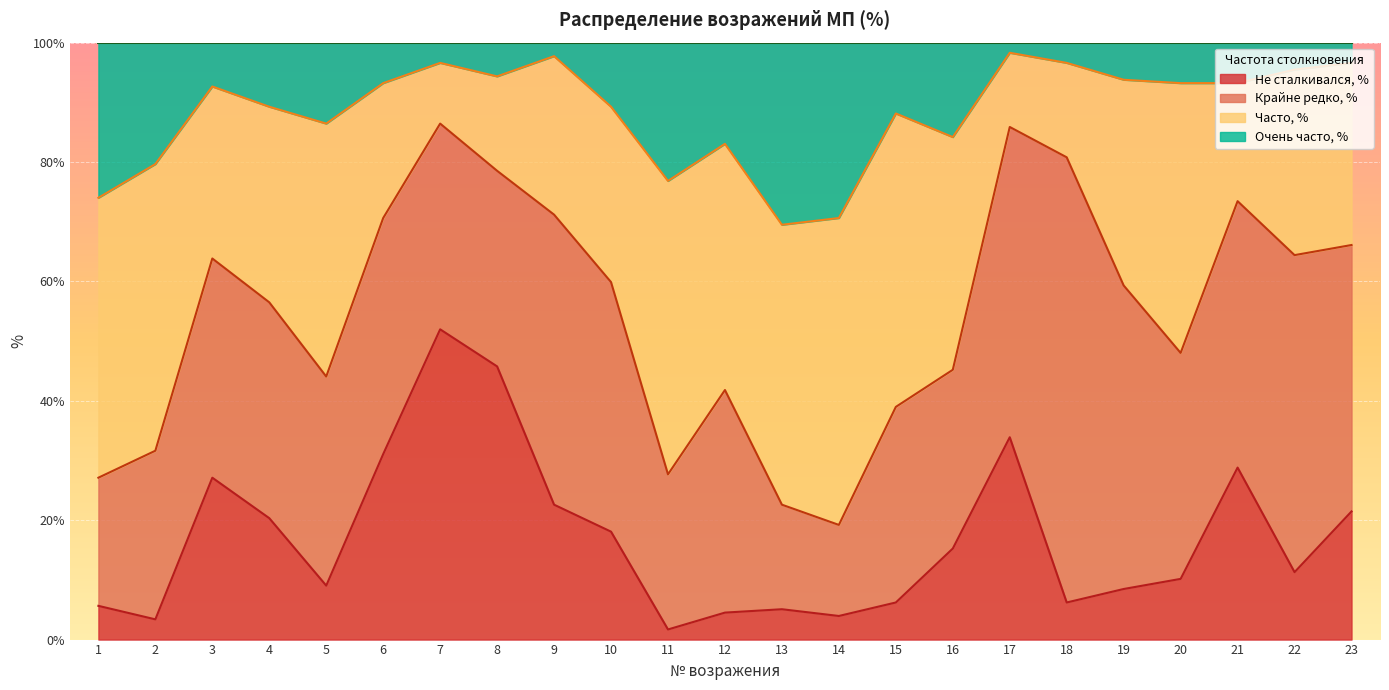

The Не сталкивался, % series shows 15.3 at 16. True or false?

True